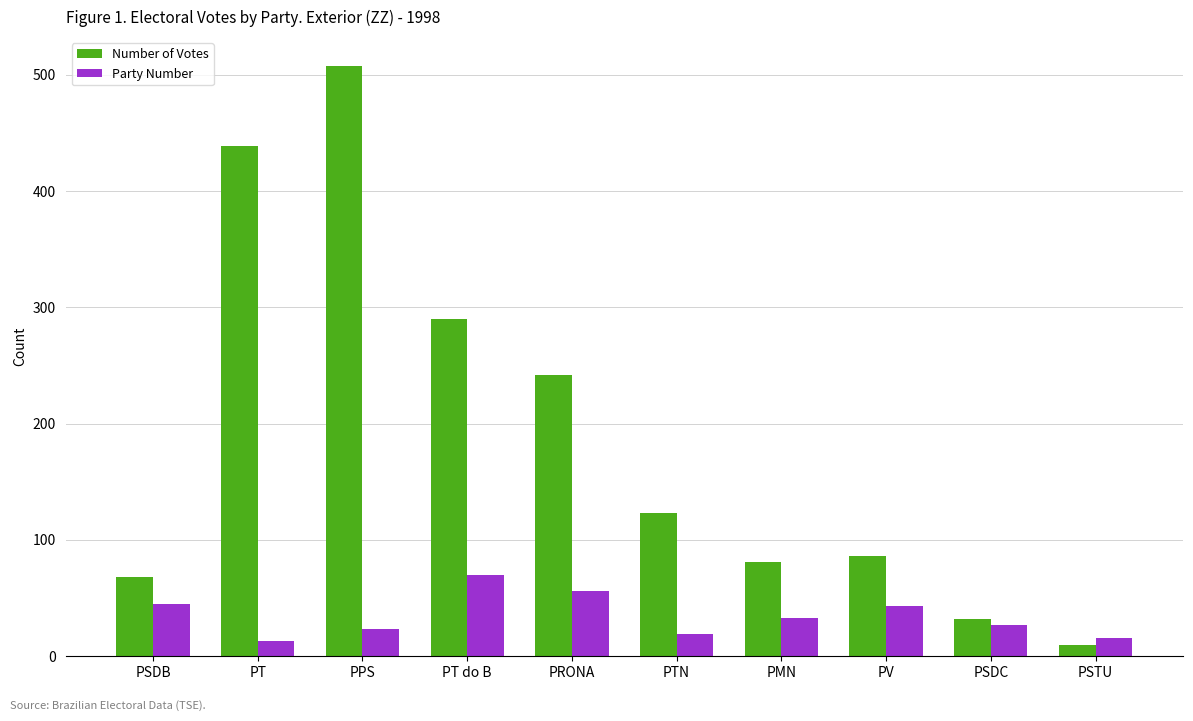

Count the number of categories in the chart.

10